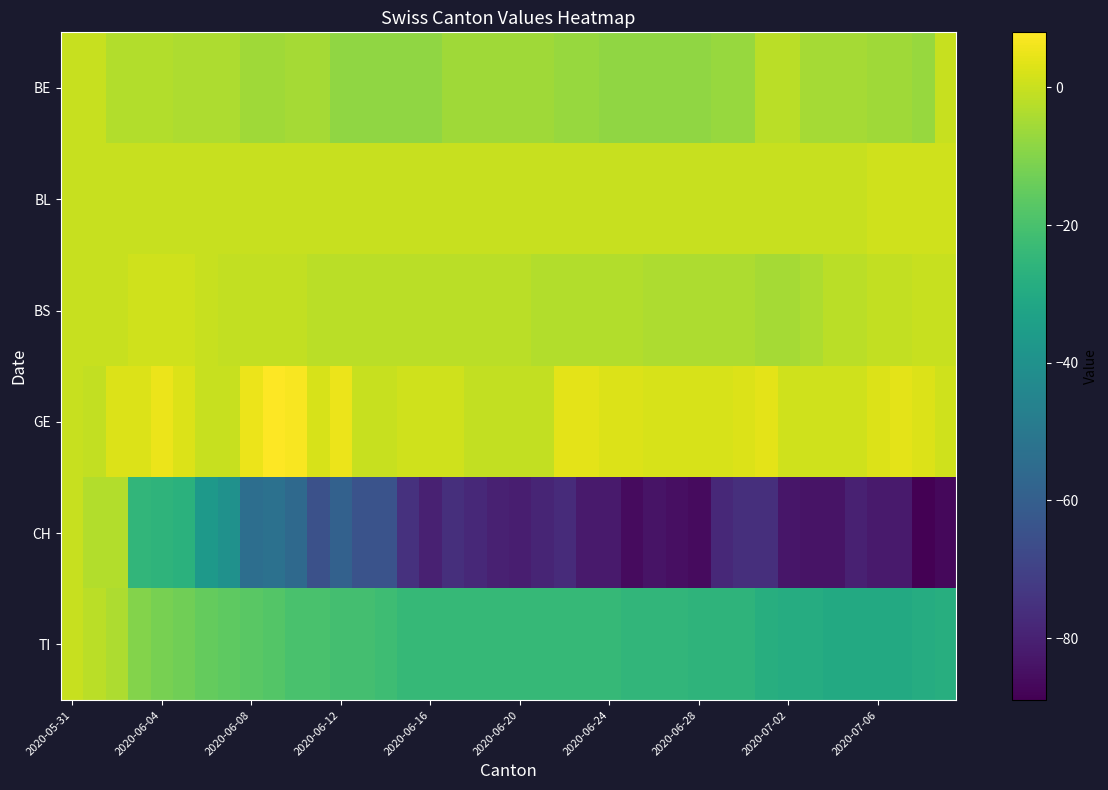

Reading left to right, what are all the values shown in this chart?

BE: 0	0	-3	-3	-3	-4	-4	-4	-6	-6	-5	-5	-8	-8	-8	-8	-8	-6	-6	-6	-6	-6	-7	-7	-8	-8	-8	-8	-8	-7	-7	-2	-2	-5	-5	-5	-6	-6	-7	0
BL: 0	0	0	0	0	0	0	0	0	0	0	0	0	0	0	0	0	0	0	0	0	0	0	0	0	0	0	0	0	0	0	0	0	0	0	0	1	1	1	1
BS: 0	0	0	1	1	1	0	-1	-1	-1	-1	-2	-2	-2	-2	-2	-2	-2	-2	-2	-2	-3	-3	-3	-3	-3	-4	-4	-4	-4	-4	-5	-5	-4	-2	-2	-1	-1	0	0
GE: 0	-1	3	3	5	3	0	0	5	8	7	2	5	0	0	1	1	1	-1	-1	-1	-1	4	4	3	3	2	2	2	2	3	4	1	1	1	1	3	4	3	1
CH: 0	-3	-3	-25	-26	-27	-37	-40	-54	-53	-56	-65	-59	-64	-64	-75	-80	-76	-78	-80	-81	-79	-77	-82	-82	-86	-84	-85	-86	-78	-76	-76	-83	-84	-84	-80	-82	-82	-89	-87
TI: 0	-2	-4	-10	-12	-13	-15	-16	-17	-18	-20	-20	-21	-21	-22	-24	-24	-24	-24	-24	-24	-24	-24	-24	-24	-25	-25	-25	-26	-26	-26	-28	-29	-29	-30	-30	-30	-30	-29	-28